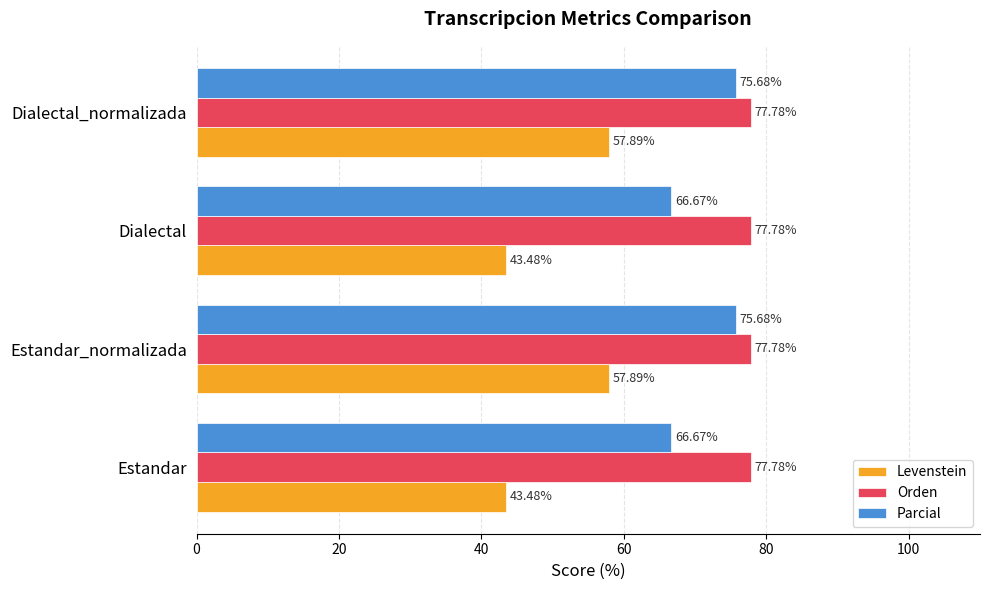

What is the spread (max minus min) of values at Estandar?

34.3